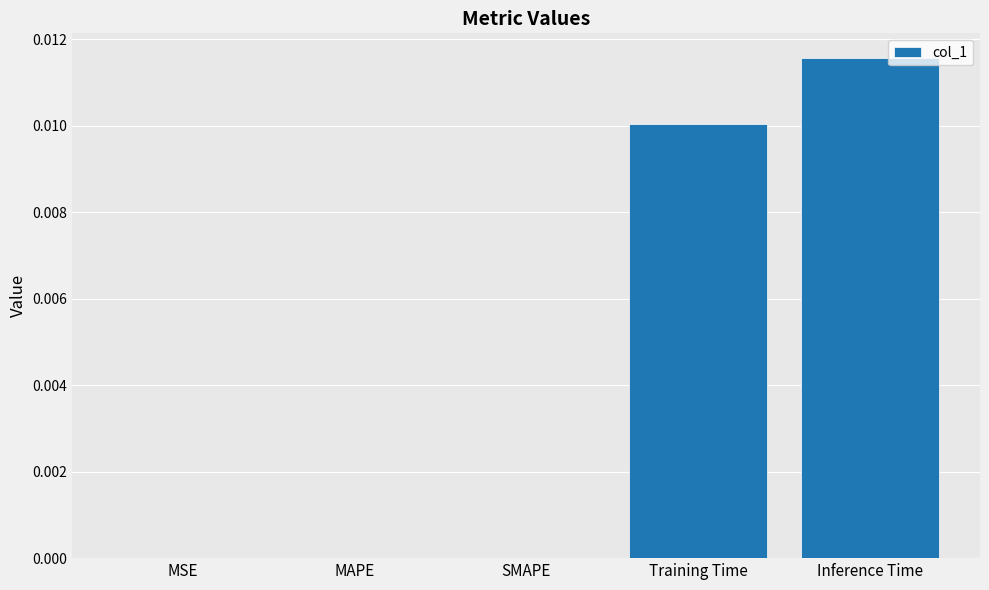

Which label corresponds to the largest value in the chart?

Inference Time